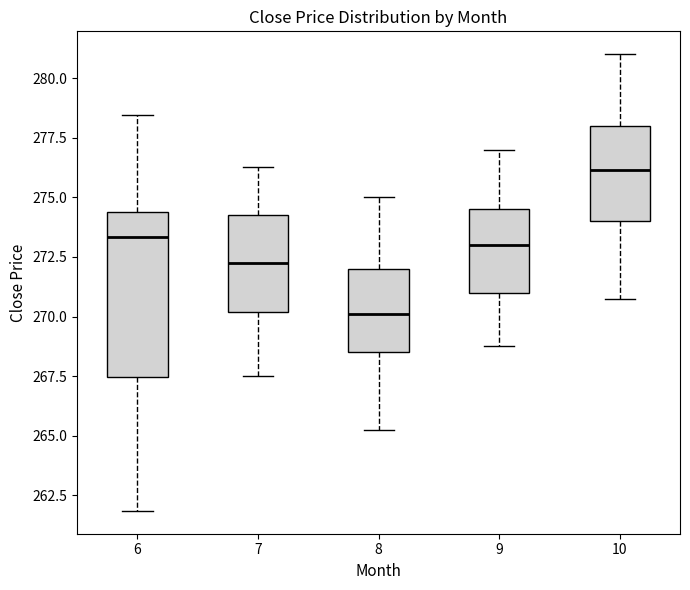

Comparing the boxes themselves (not the whiskers), which one is the tallest?

6